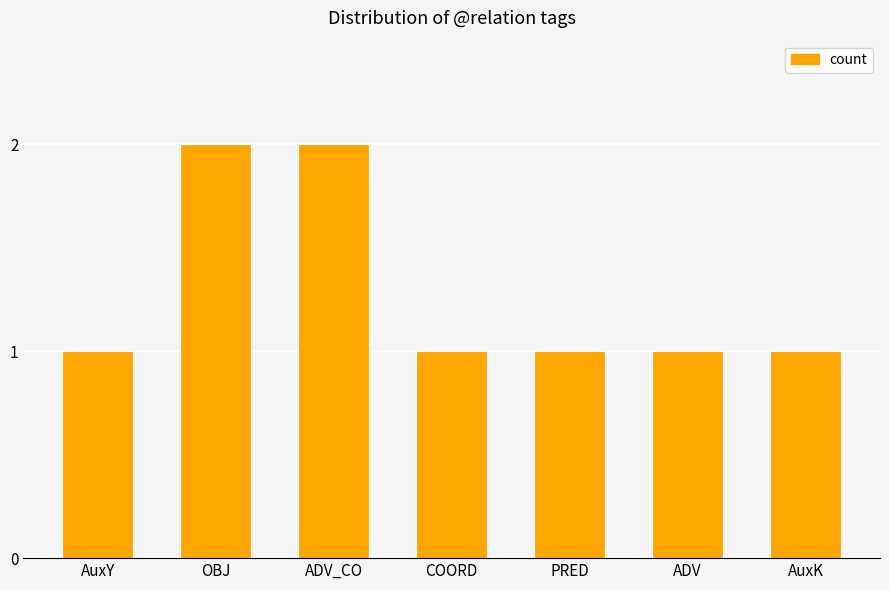

What is the greatest value displayed?

2